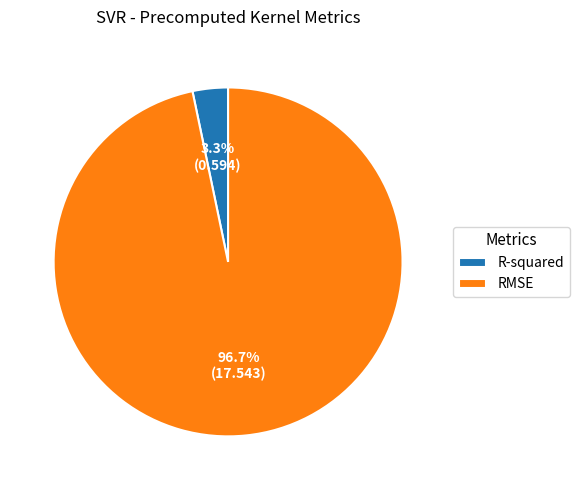

Does RMSE represent more than half of the total?

Yes